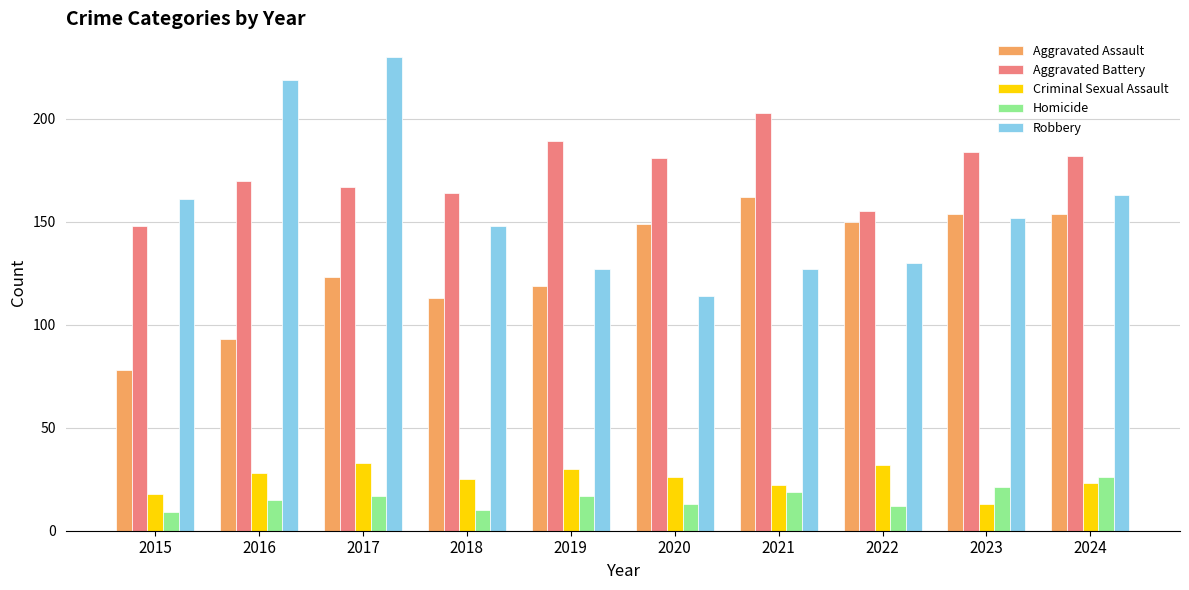

At 2015, list the series in order from largest to smallest.

Robbery, Aggravated Battery, Aggravated Assault, Criminal Sexual Assault, Homicide